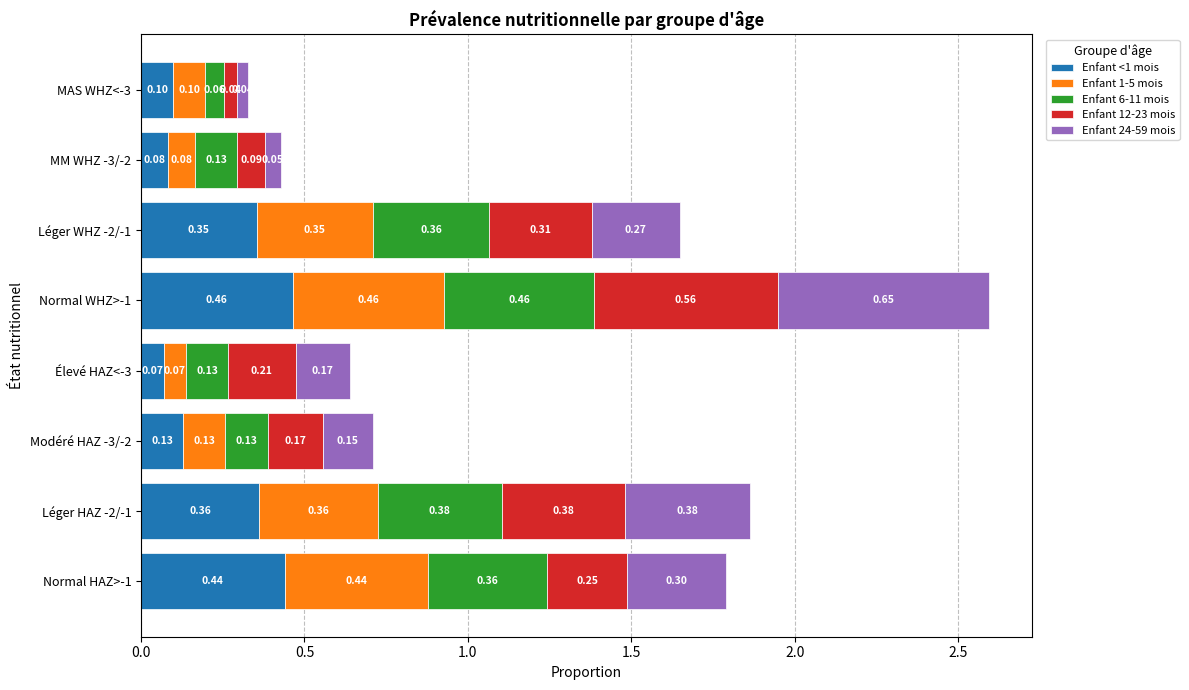

What is the total value across all series at Léger WHZ -2/-1?

1.6